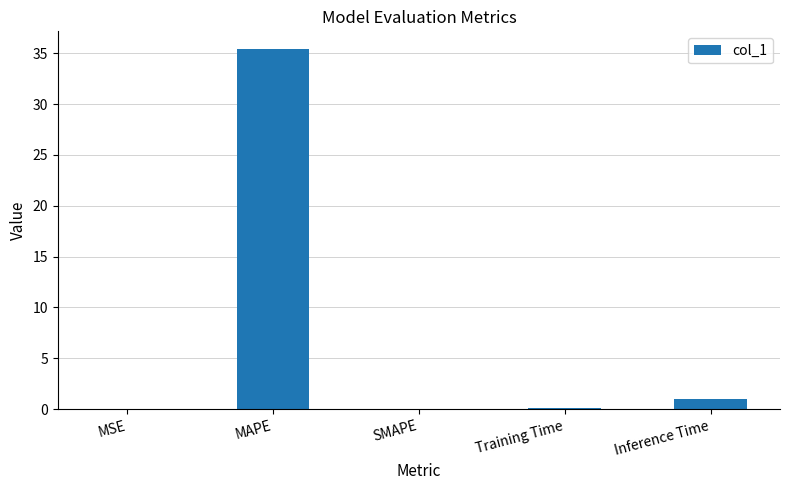

The chart shows a value of 55.6 at MAPE. True or false?

False